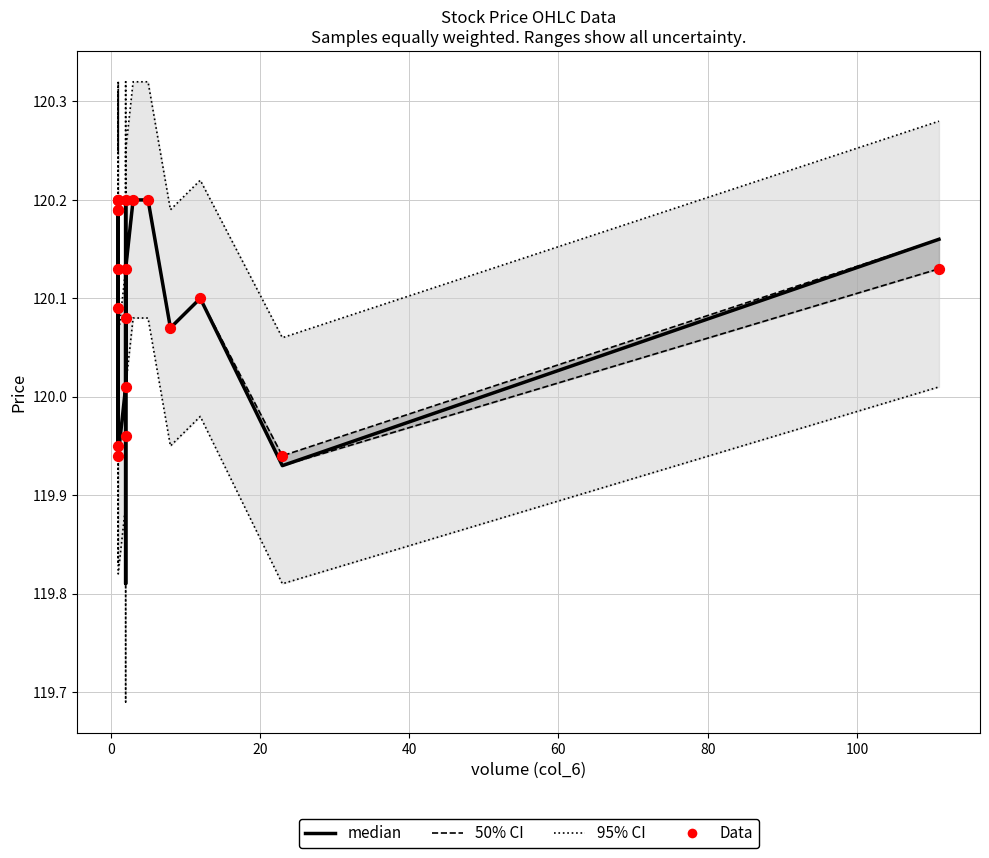

At how many categories does at least one series exceed 119?

20